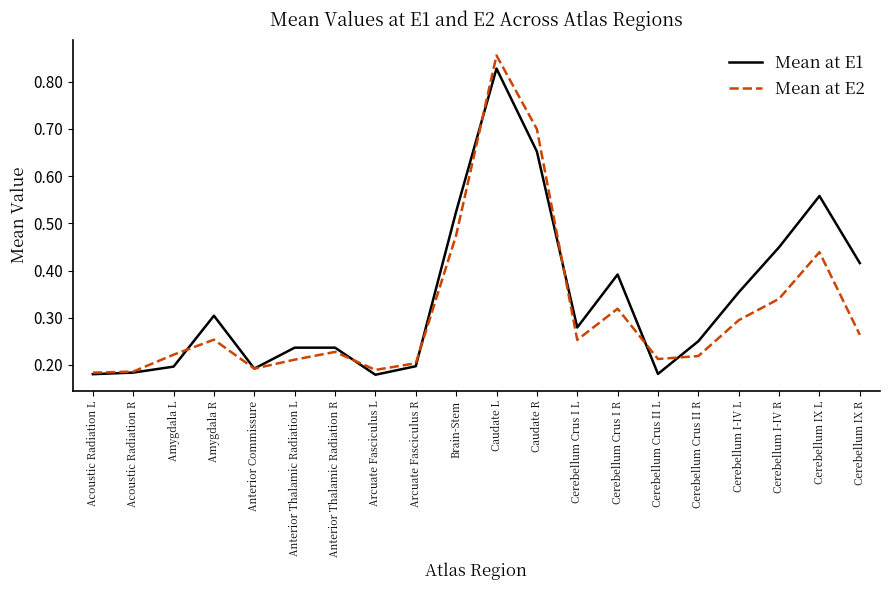

Is it true that Mean at E1 equals 0.4 at Cerebellum Crus II R?

False